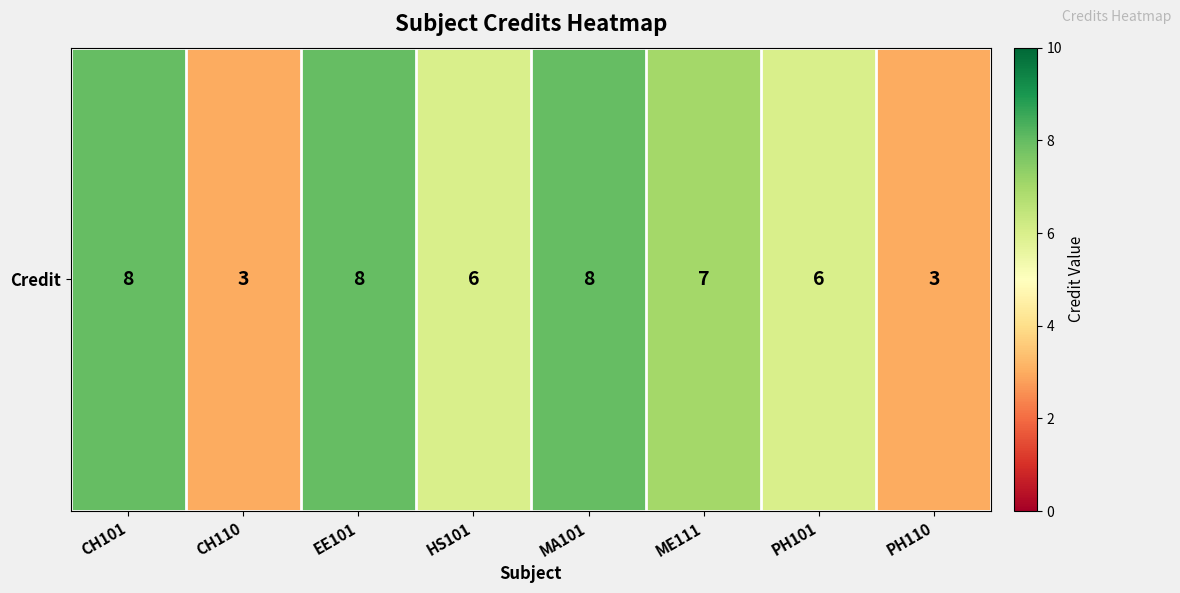

Is it true that the value at CH110 is 3?

True